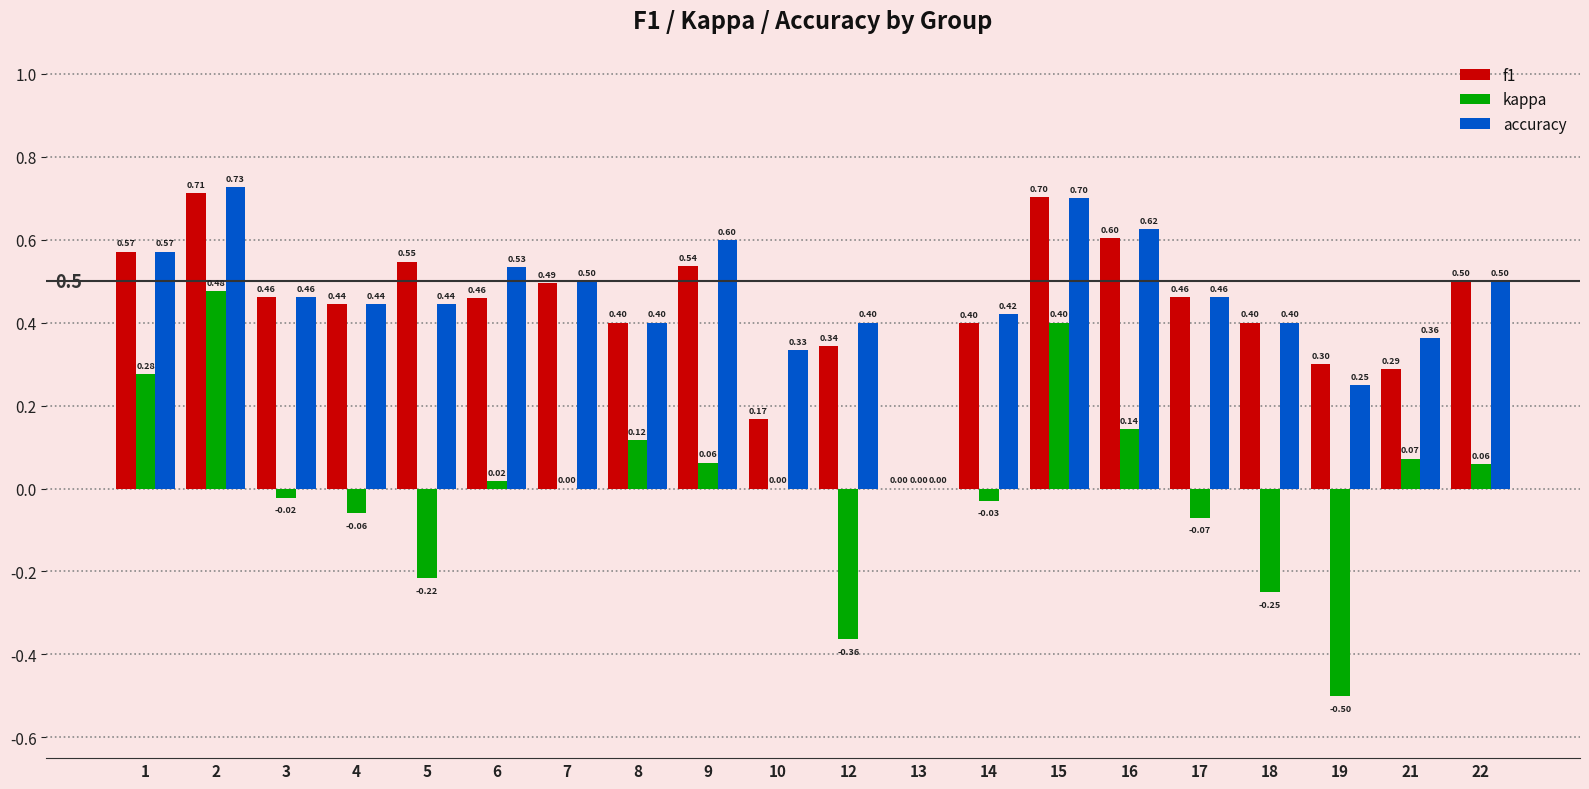

What is the sum of the f1 values at 17 and 7?

1.0